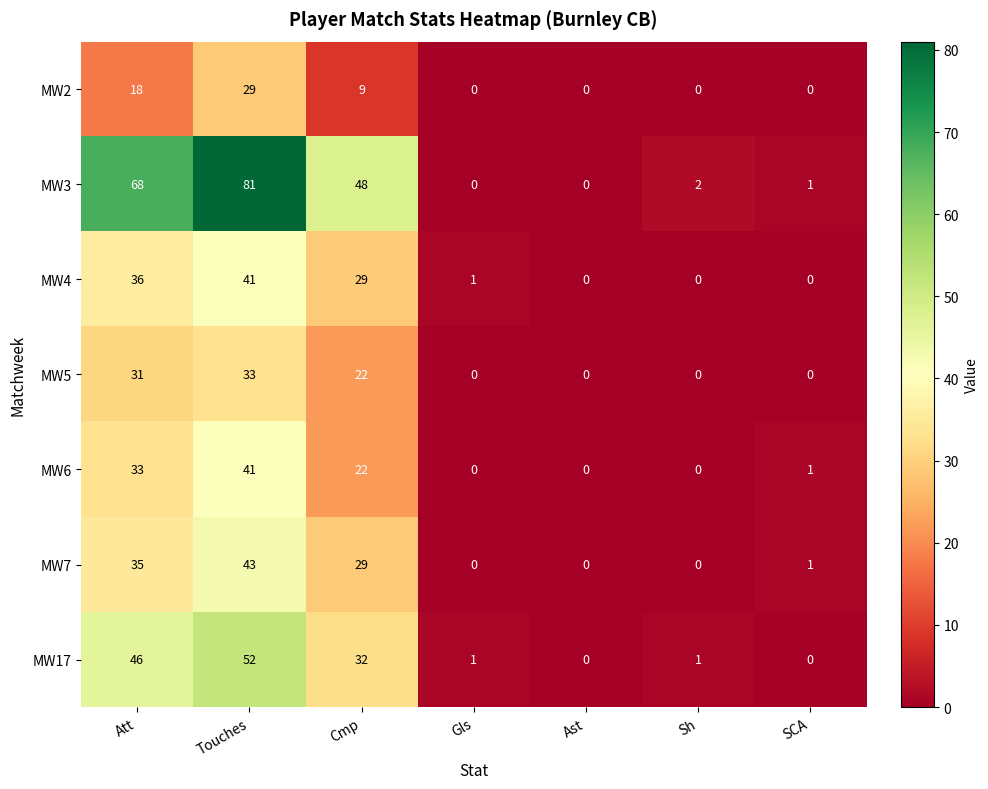

At how many categories does at least one series exceed 55?

2